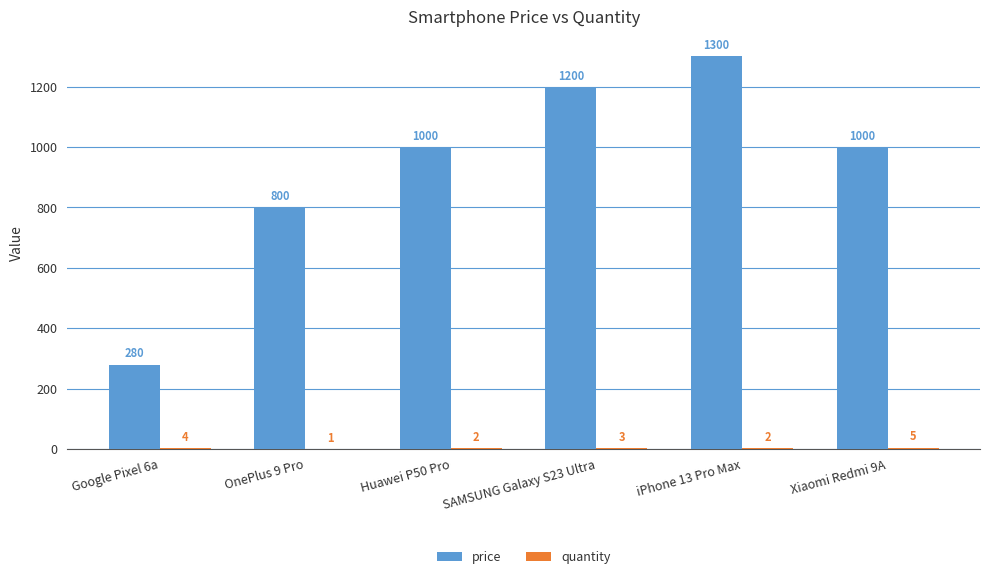

True or false: price has a value of 1443 at Huawei P50 Pro.

False